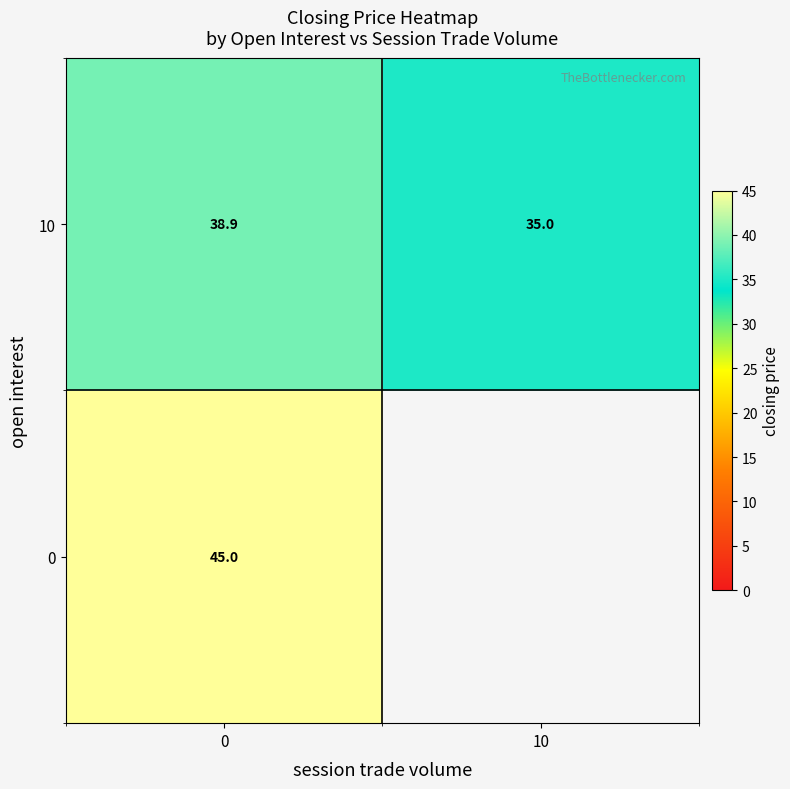

List the labels in order of 10 value, largest first.

0, 10